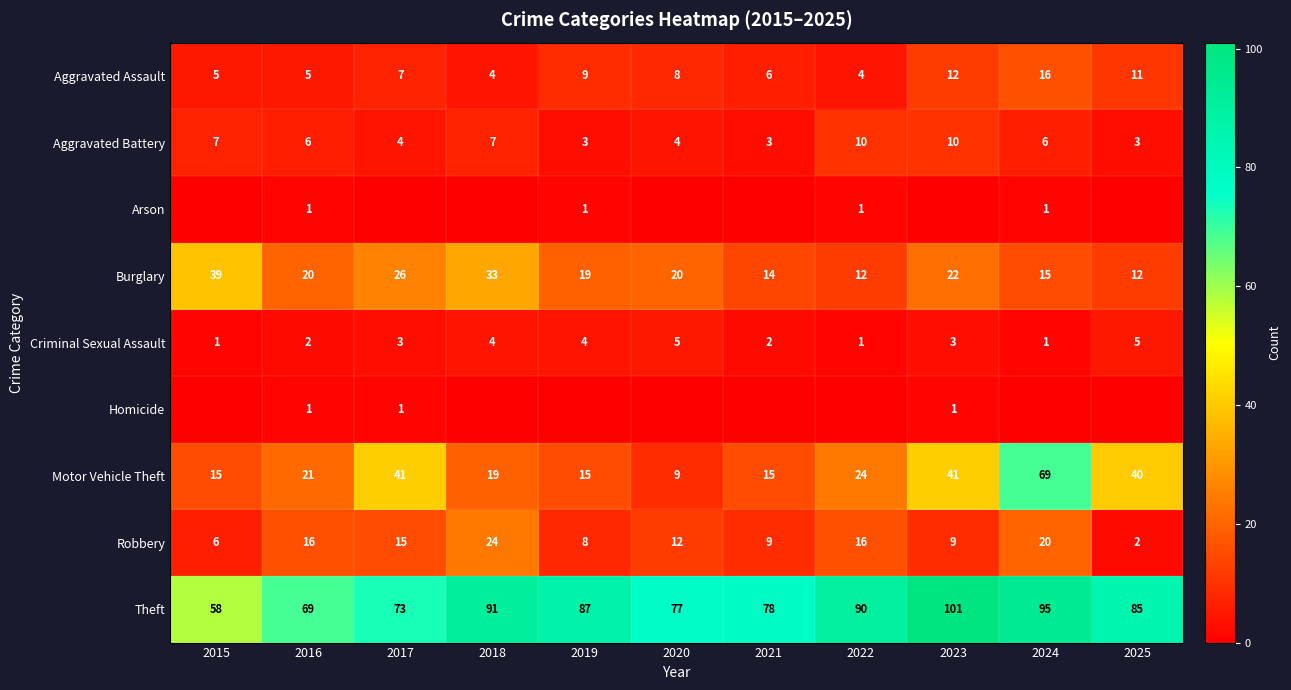

What is the lowest value of the Criminal Sexual Assault series?

1